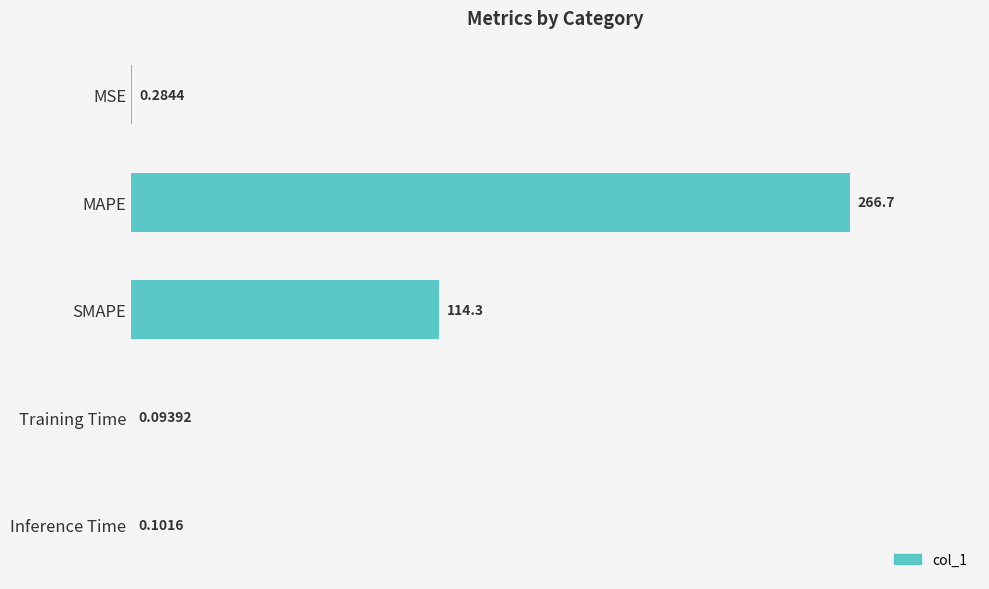

What is the average value?

76.3